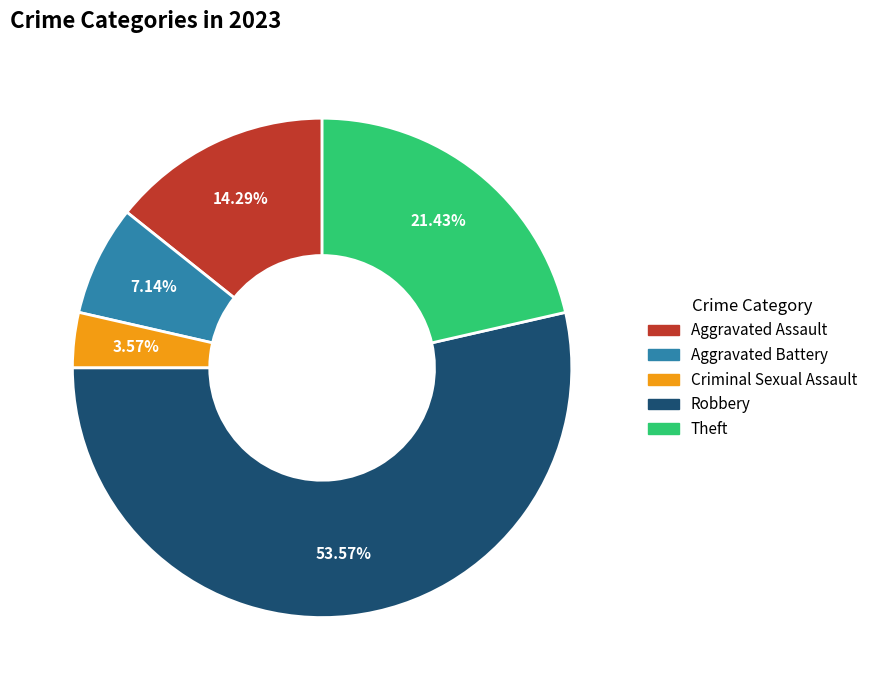

Does Criminal Sexual Assault account for over 50% of the chart?

No